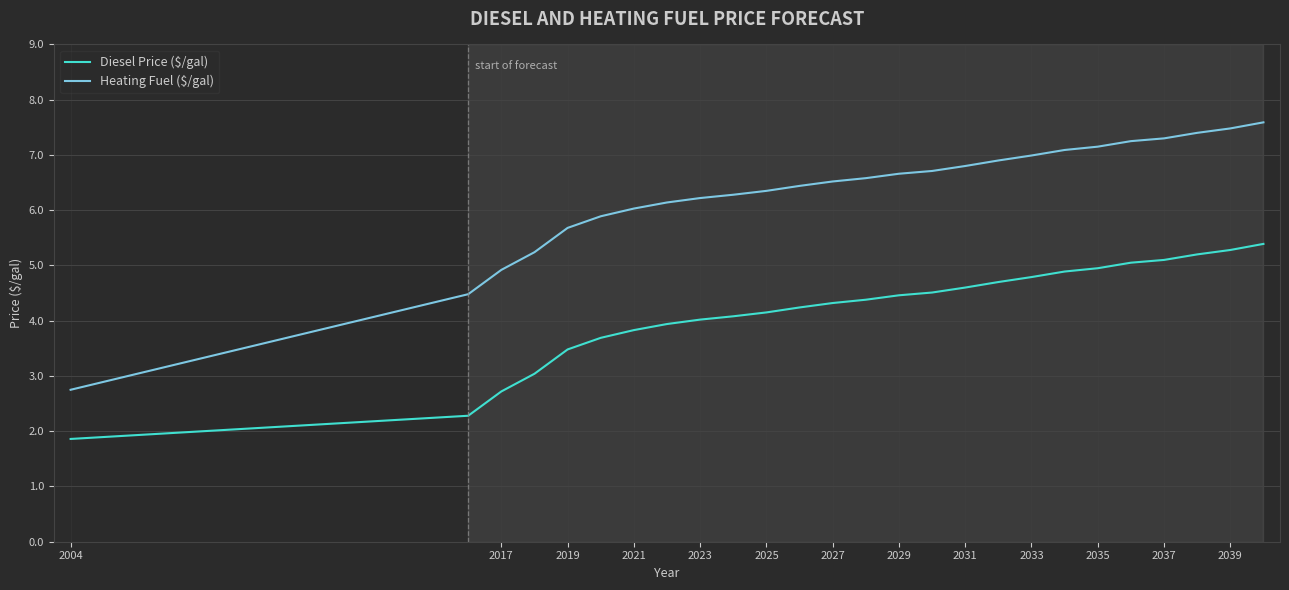

Which series has the largest total across all categories?

Heating Fuel ($/gal)